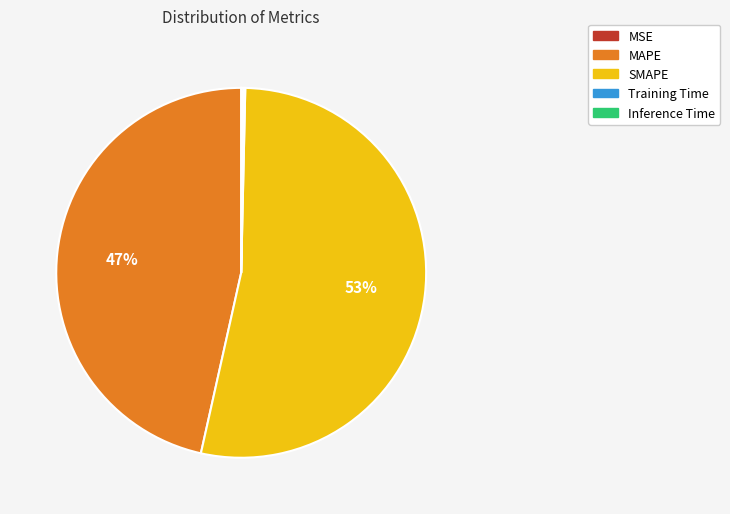

The MAPE slice represents 47% of the pie. True or false?

True